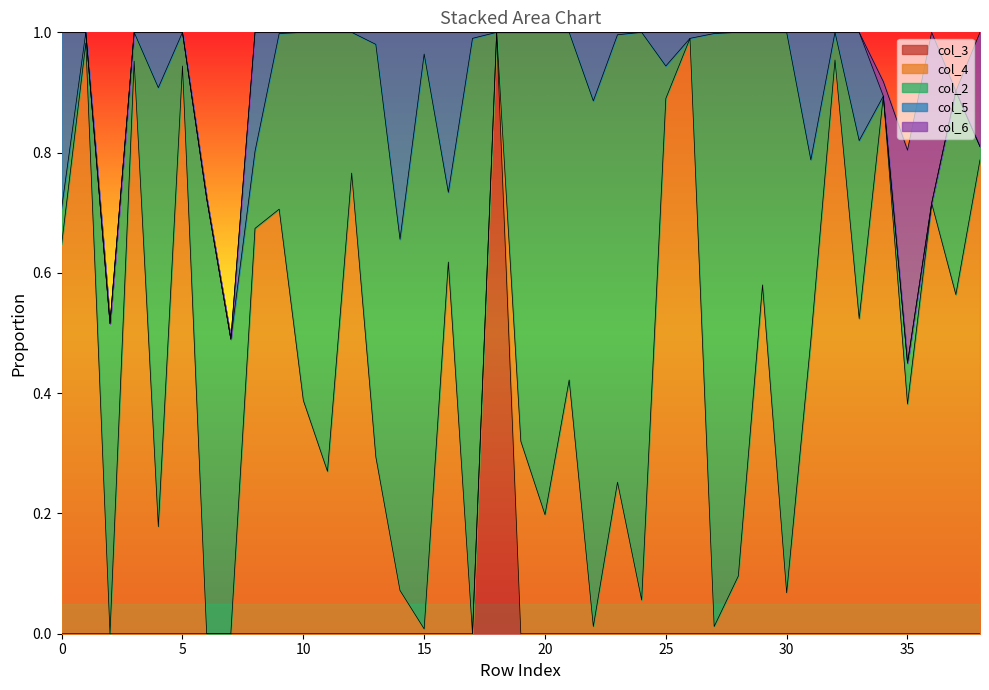

Which series ends up on top after the final intersection of col_4 and col_5?

col_4